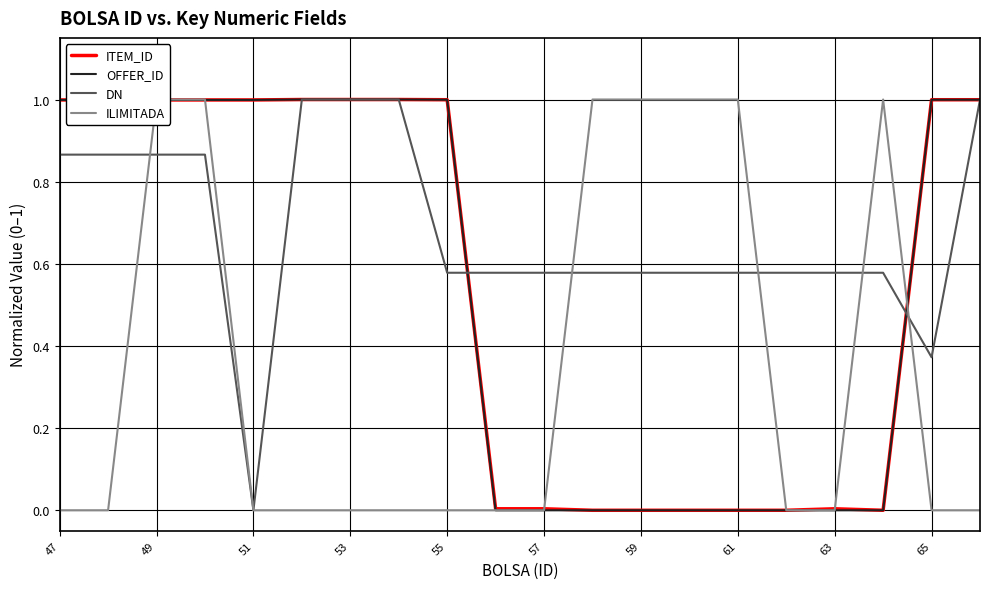

In ILIMITADA, how many points are higher than both neighbors (excluding endpoints)?

1